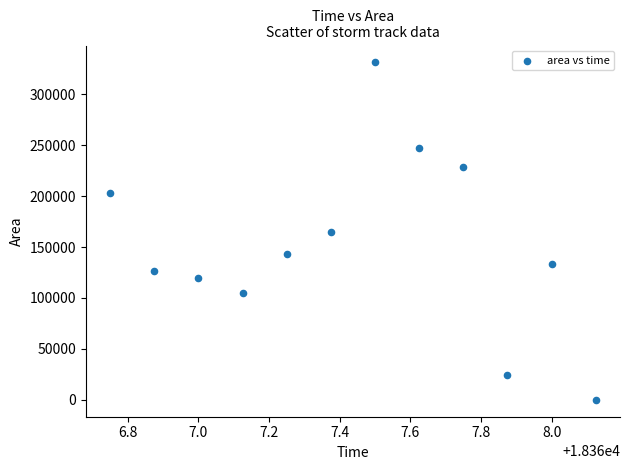

What is the range of Y values (max minus min)?

331250